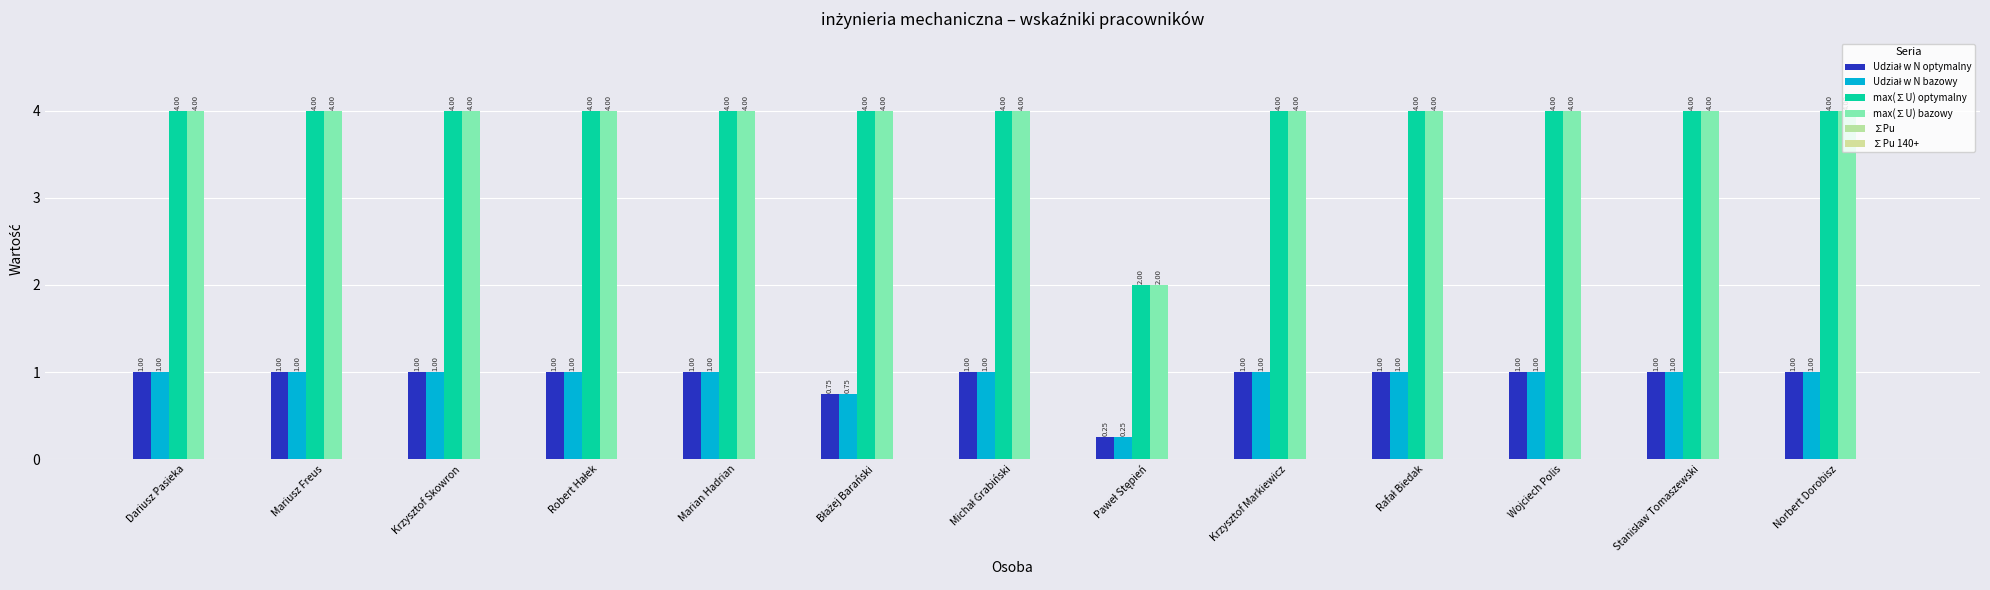

What is the total value across all series at Rafał Biedak?

10.0